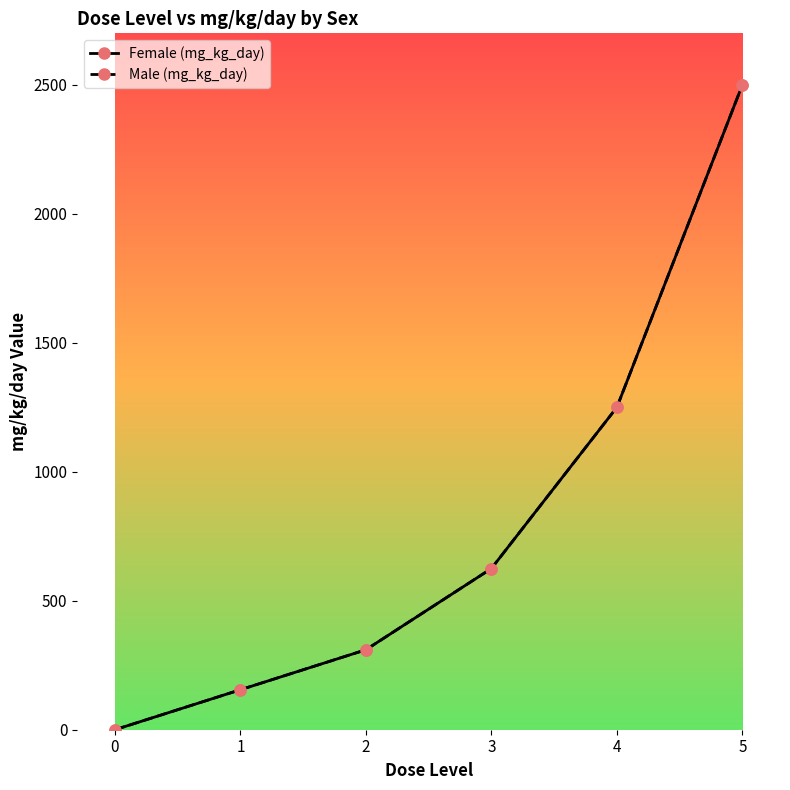

What is the difference between the maximum and second lowest values in the Male (mg_kg_day) series?

2345